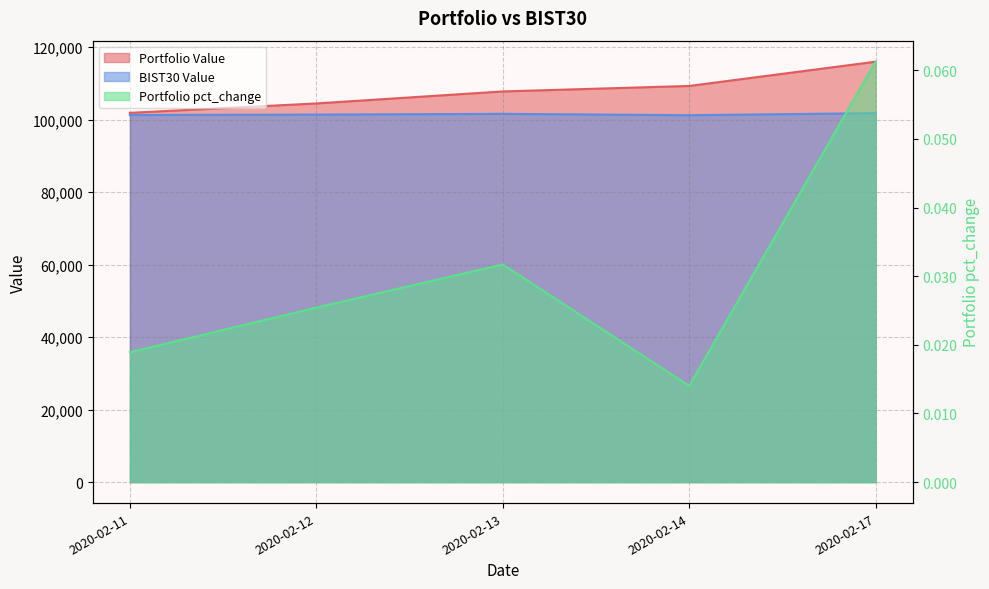

Reading left to right, what are all the values shown in this chart?

Portfolio Value: 101892.2	104483.0	107796.5	109309.0	116005.8
BIST30 Value: 101291.4	101409.7	101614.8	101236.5	101801.4
Portfolio pct_change: 0.0	0.0	0.0	0.0	0.1